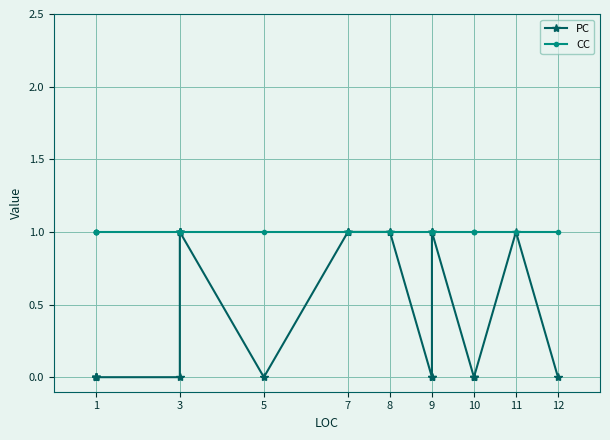

True or false: CC and PC cross at least once.

False